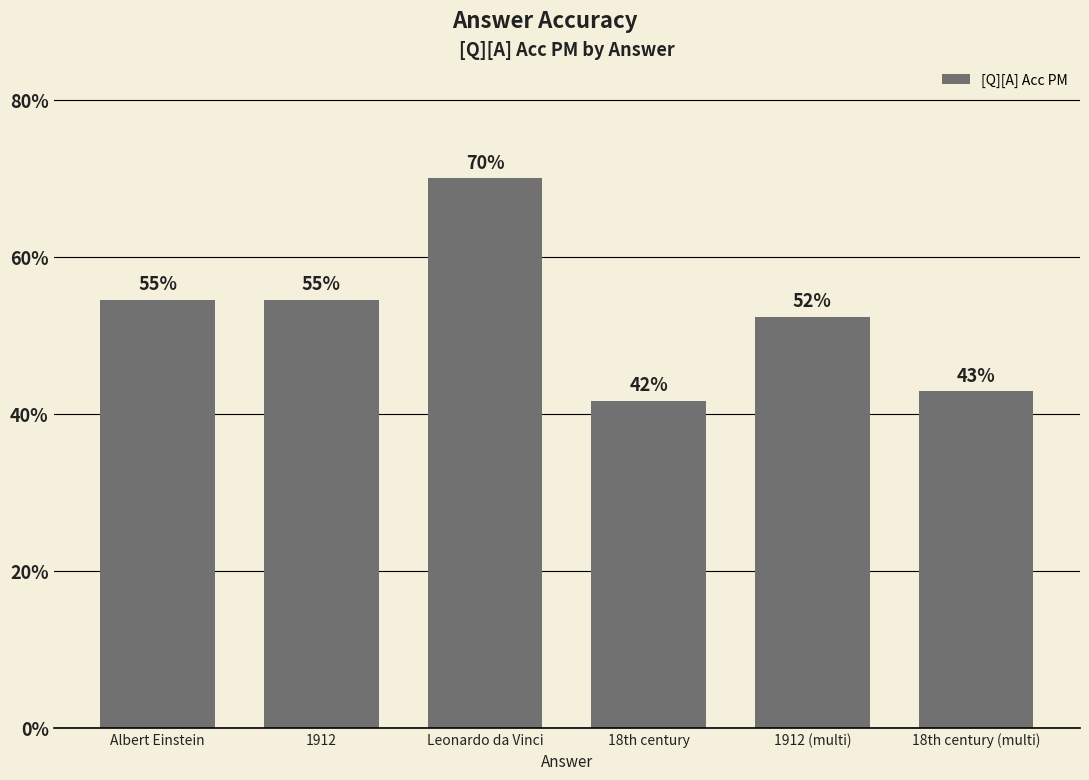

What is the label of the 4th bar from the right?

Leonardo da Vinci